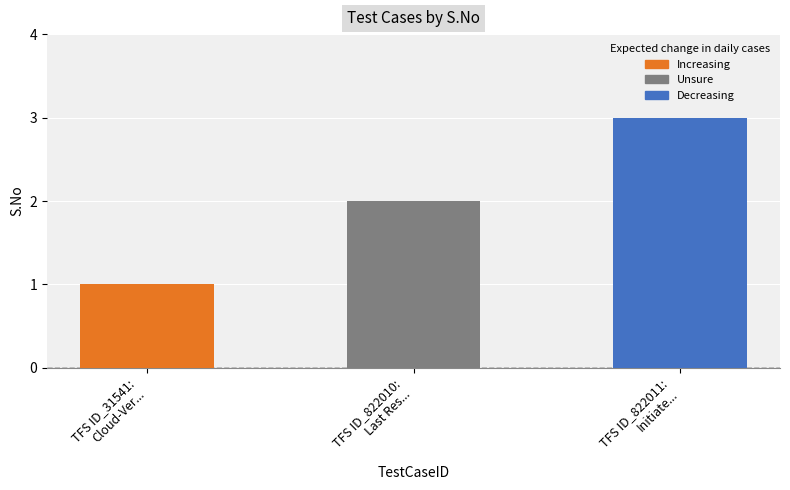

What is the change in value from TFS ID_31541:
Cloud-Ver... to TFS ID_822011:
Initiate...?

+2